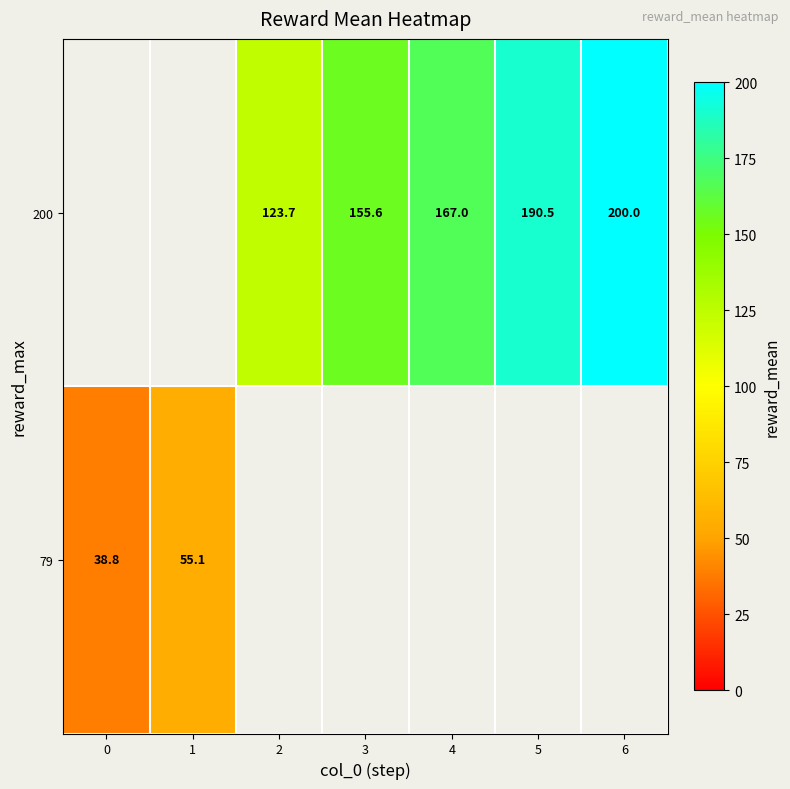

The 200 series shows 108.9 at 5. True or false?

False